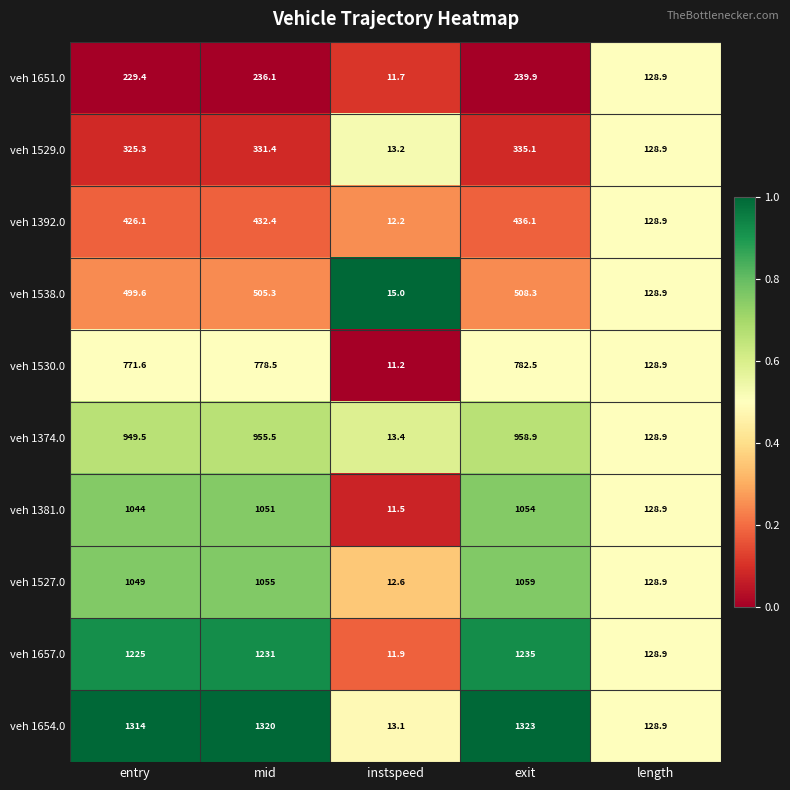

The veh 1381.0 series shows 19.4 at instspeed. True or false?

False